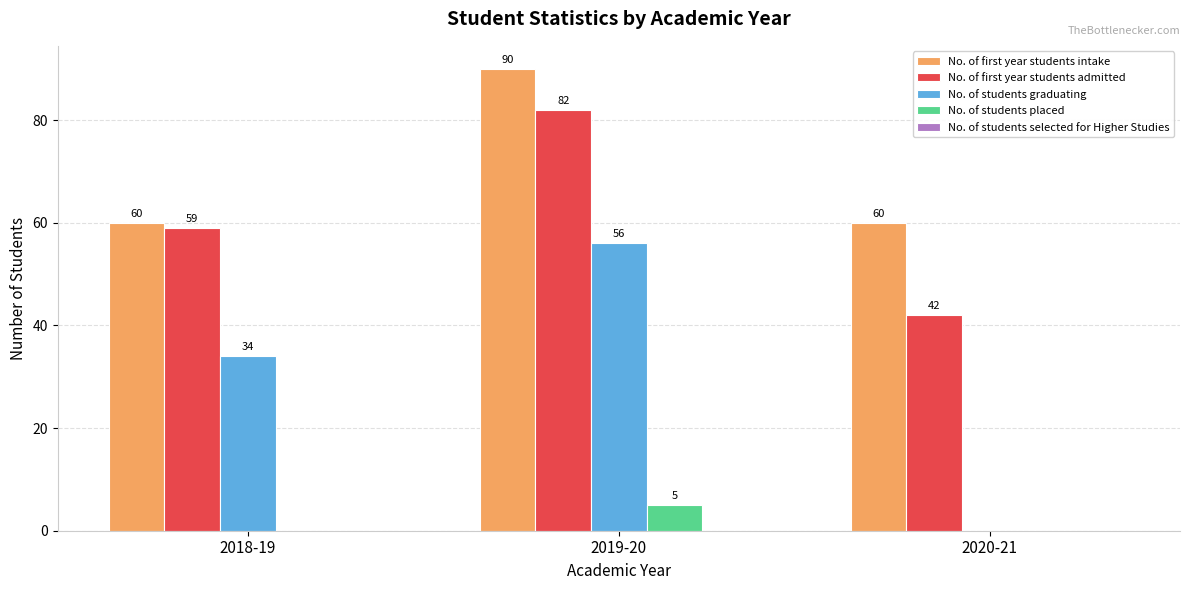

Between 2019-20 and 2020-21, which series saw the biggest shift?

No. of students graduating